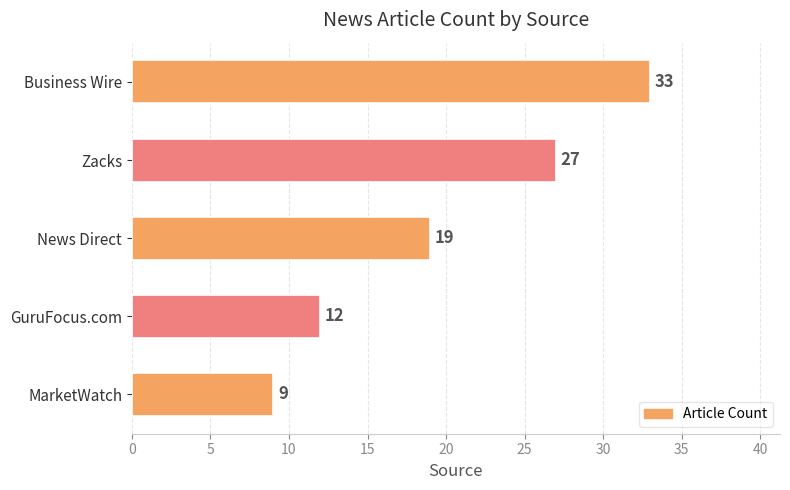

What is the difference between the values at GuruFocus.com and Zacks?

15